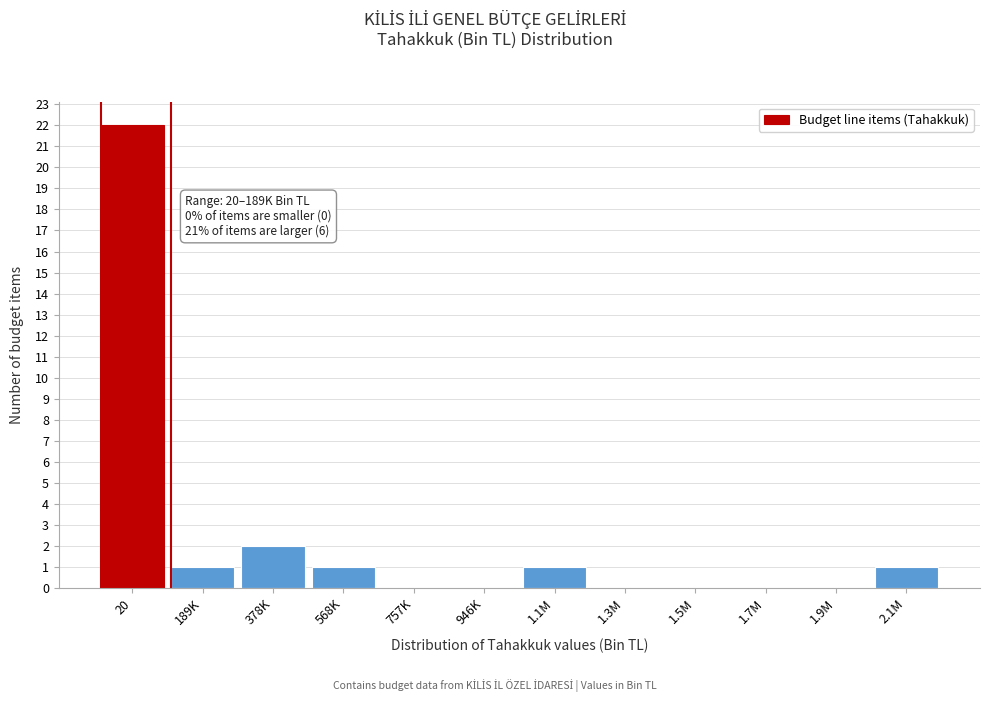

Reading right to left, list all the values displayed in this chart.

2.1M=1	1.9M=0	1.7M=0	1.5M=0	1.3M=0	1.1M=1	946K=0	757K=0	568K=1	378K=2	189K=1	20=22